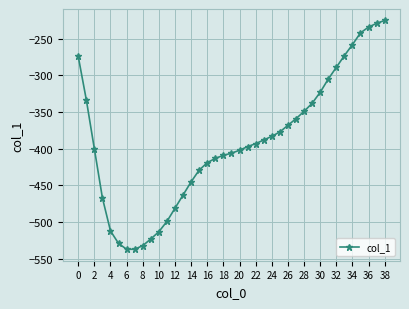

What is the difference between the second highest and minimum values?

308